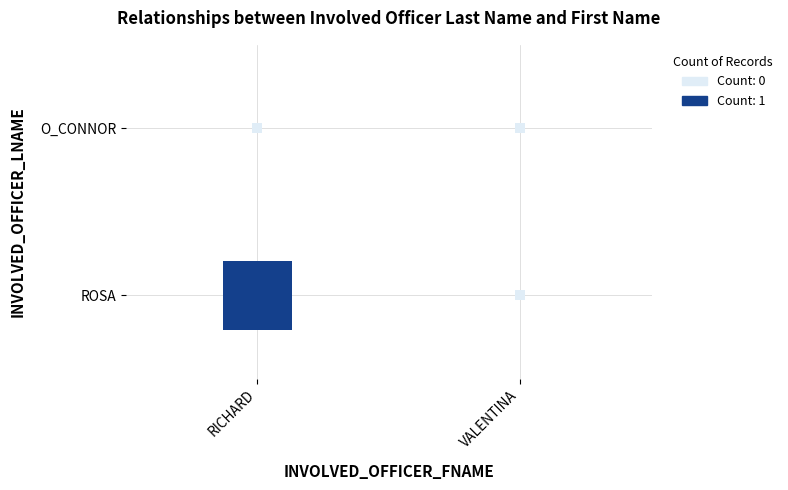

What is the difference between the maximum and minimum values in the RICHARD series?

1